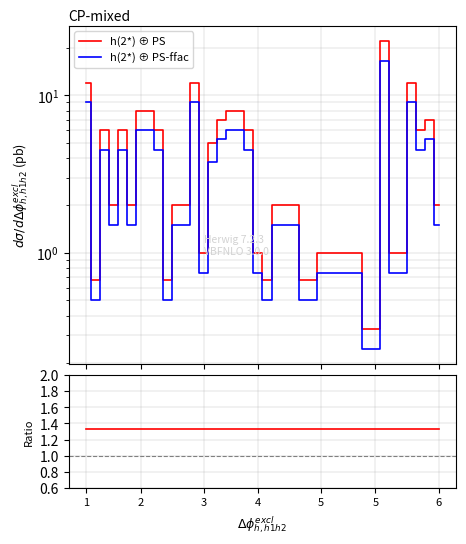

After their last crossing, which series has the higher values: h(2*) ⊕ PS or Ratio?

h(2*) ⊕ PS